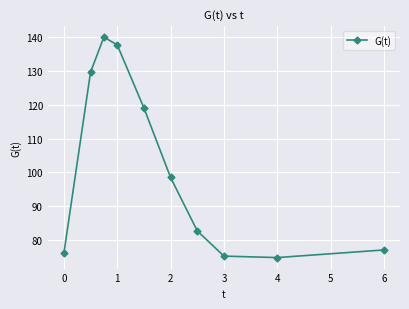

What is the value of the 4th point from the left?

137.7